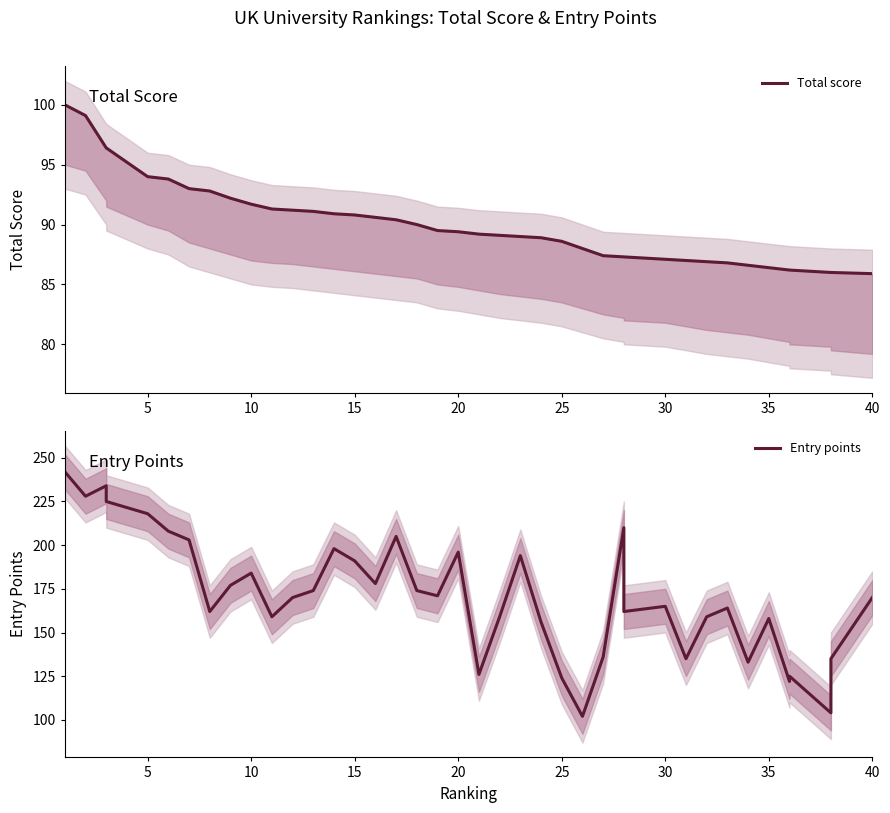

What is the difference between the Total score values at 39 and 28?

1.4